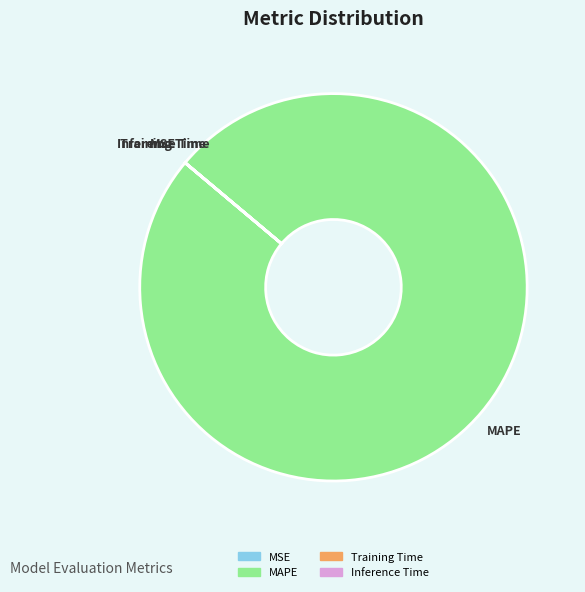

Is there any slice that represents more than half of the pie?

Yes